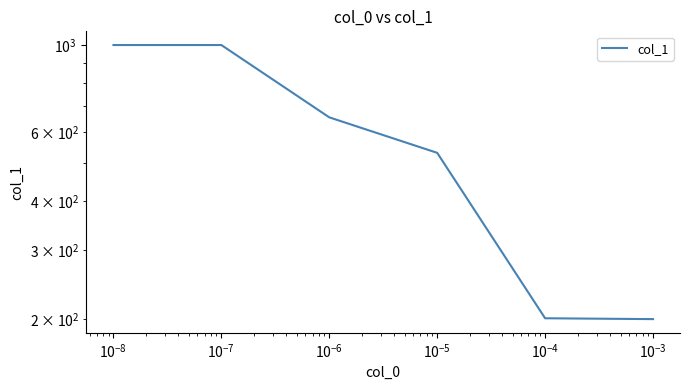

What is the difference between the second highest and second lowest values?

799